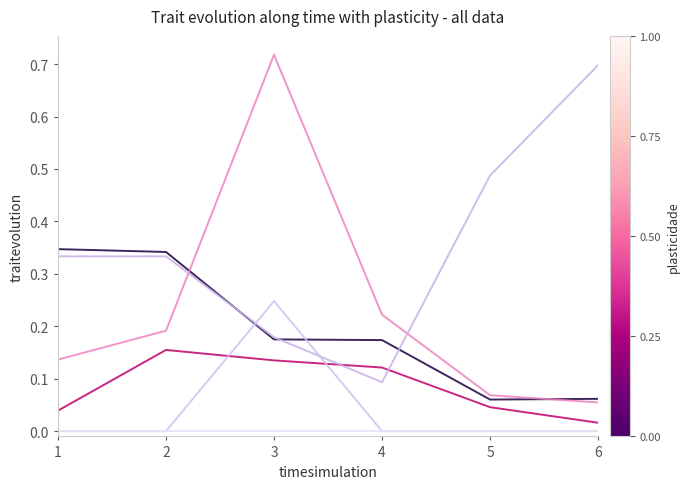

Is this an area chart (filled region under the line)?

No